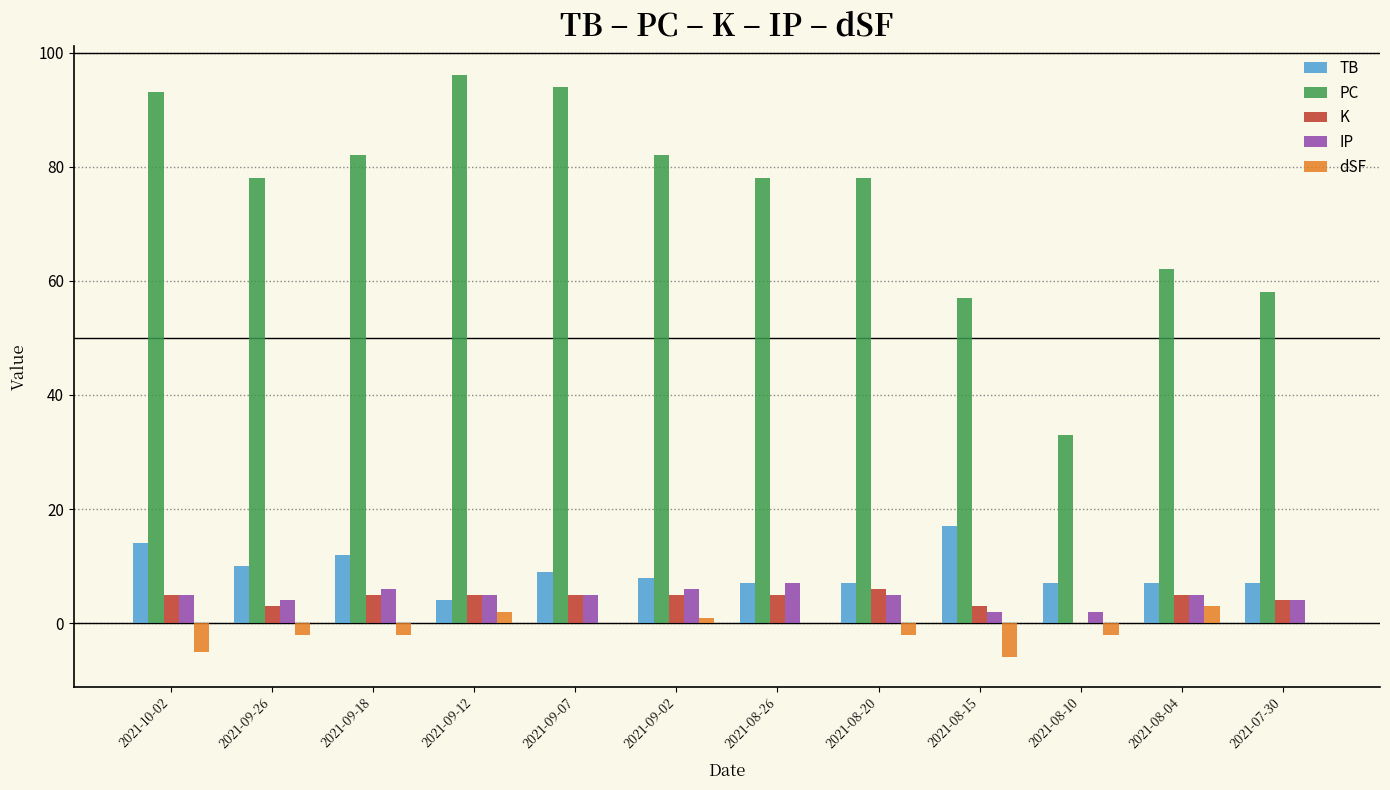

Is the value of dSF at 2021-08-26 greater than the value of IP at 2021-08-20?

No